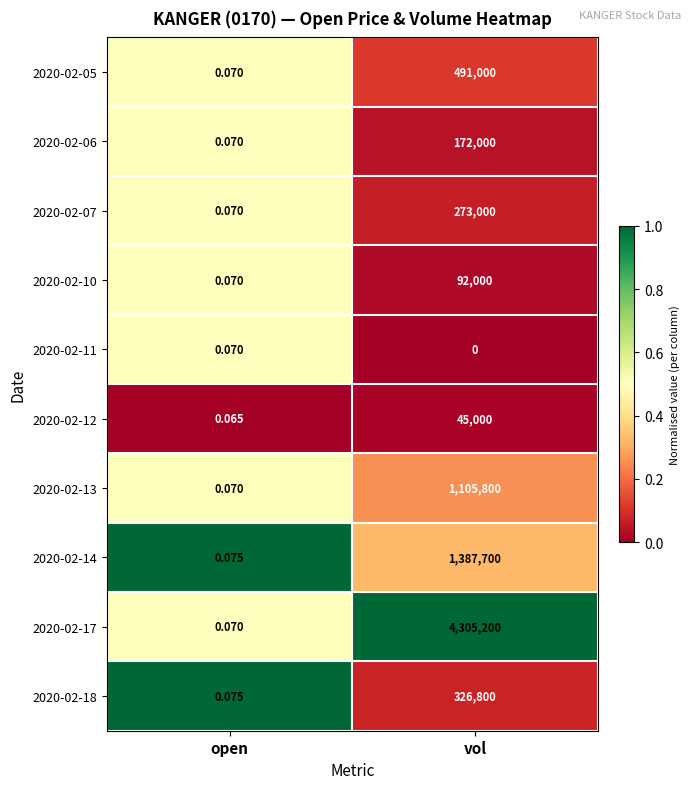

Which category has the highest value in the 2020-02-11 series?

open